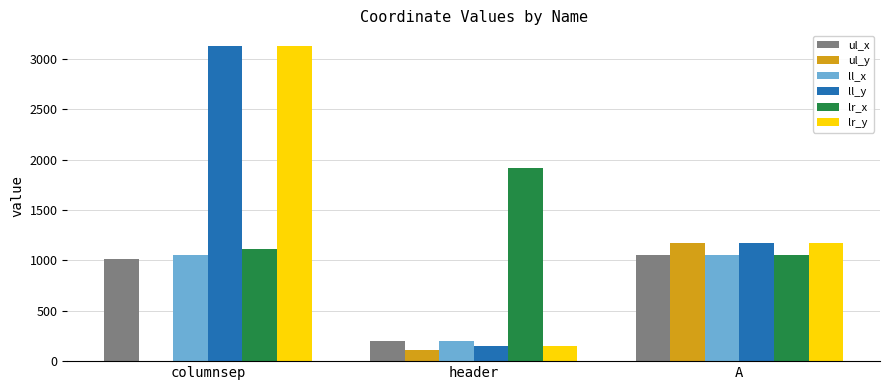

How many series are shown in this chart?

6